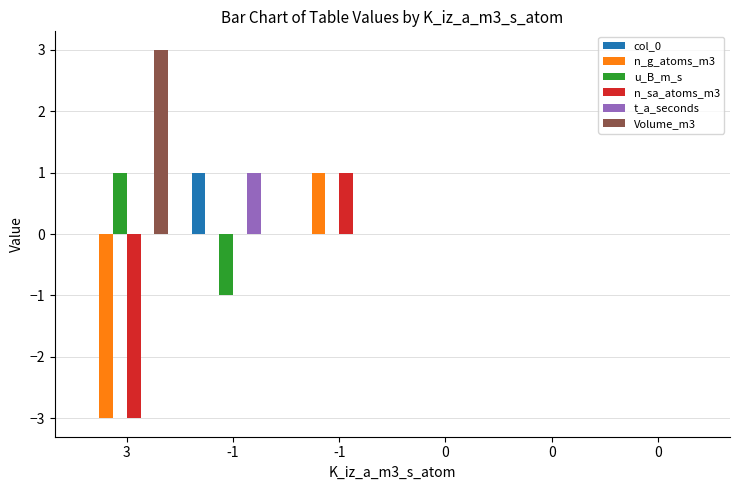

At which category is the sum across all series the highest?

-1